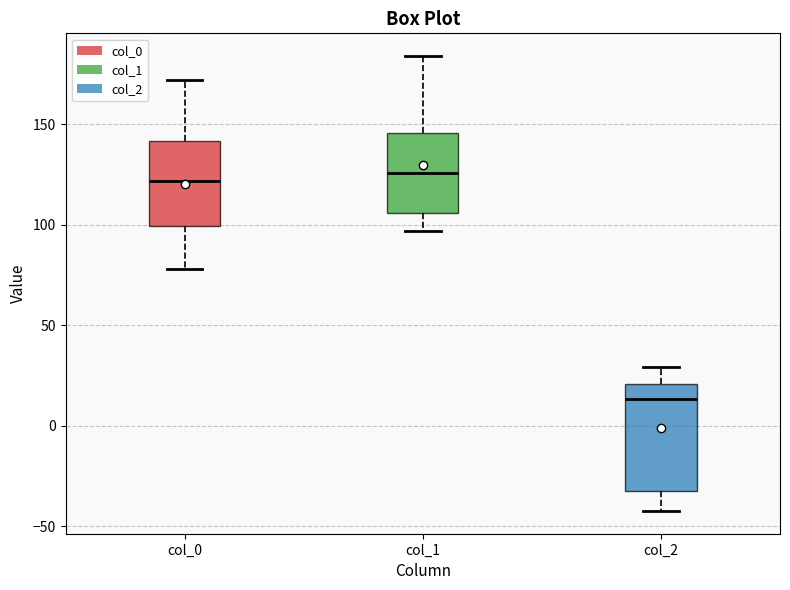

Reading left to right, read every box against the y-axis: the position of its median line, the range the box covers, and the ends of its whiskers. The values are not printed on the chart, so give them approximately, as read against the axis.

col_0: median 120, box 100 to 140, whiskers 80 to 170
col_1: median 125, box 105 to 145, whiskers 95 to 185
col_2: median 15, box -30 to 20, whiskers -40 to 30